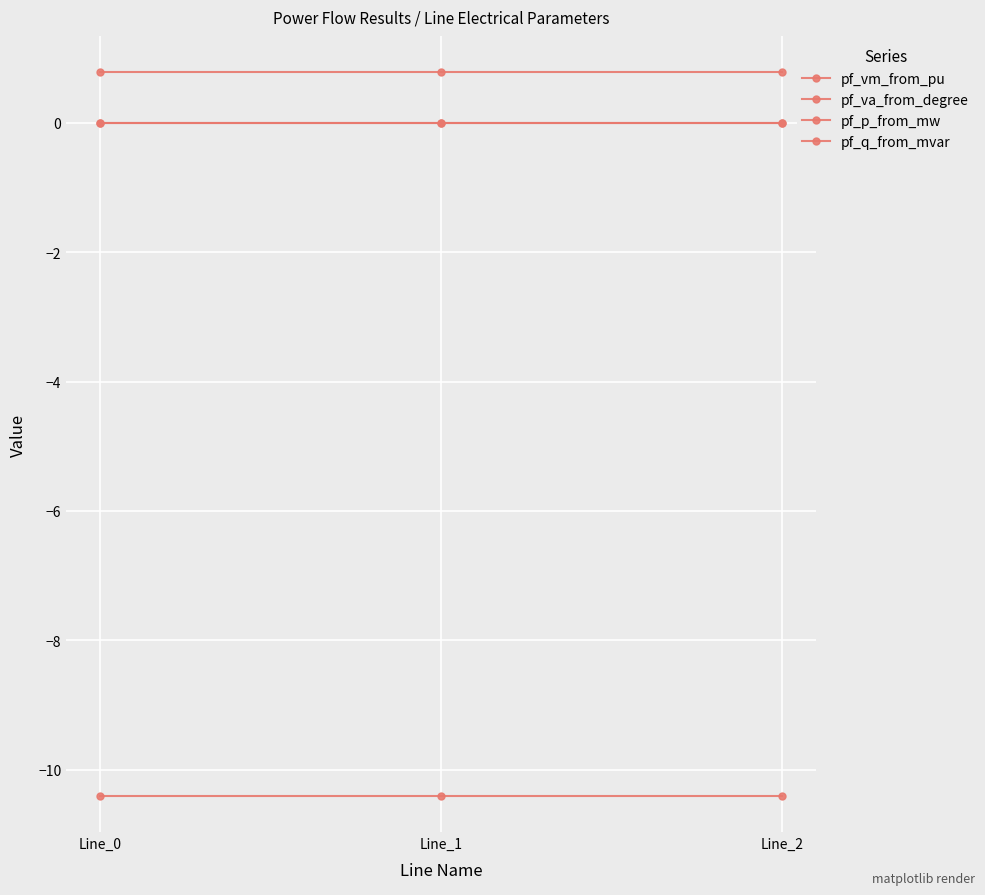

What is the minimum value for pf_va_from_degree?

-10.4